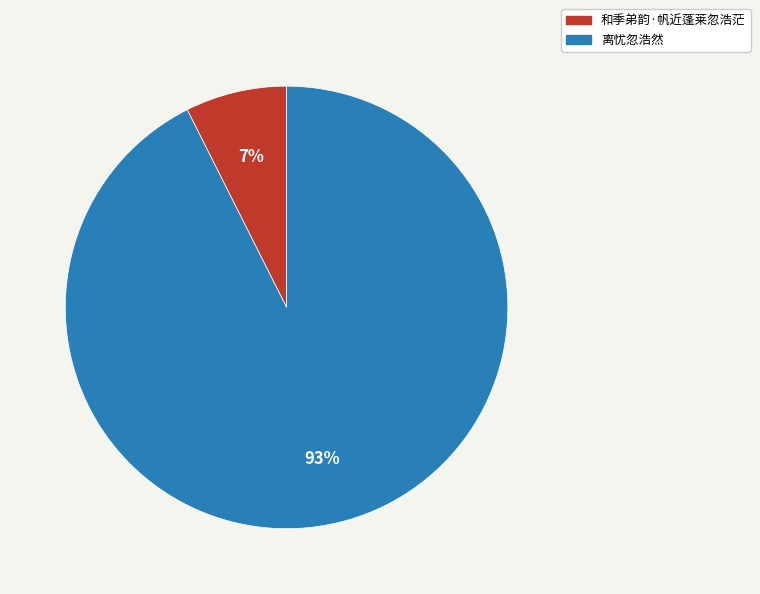

Approximately how many times larger is the value at 和季弟韵·帆近蓬莱忽浩茫 compared to 离忧忽浩然?

0.1